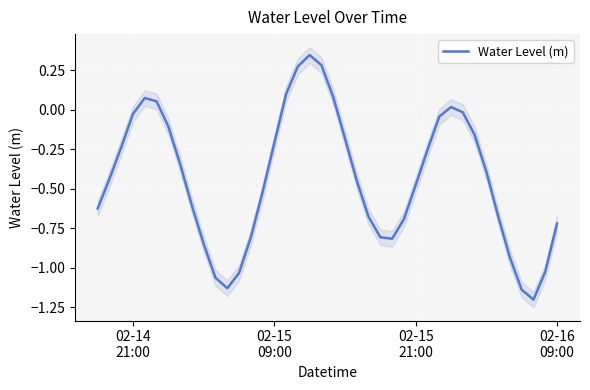

How many interior local valleys (lower than both neighbors) does the data have?

3